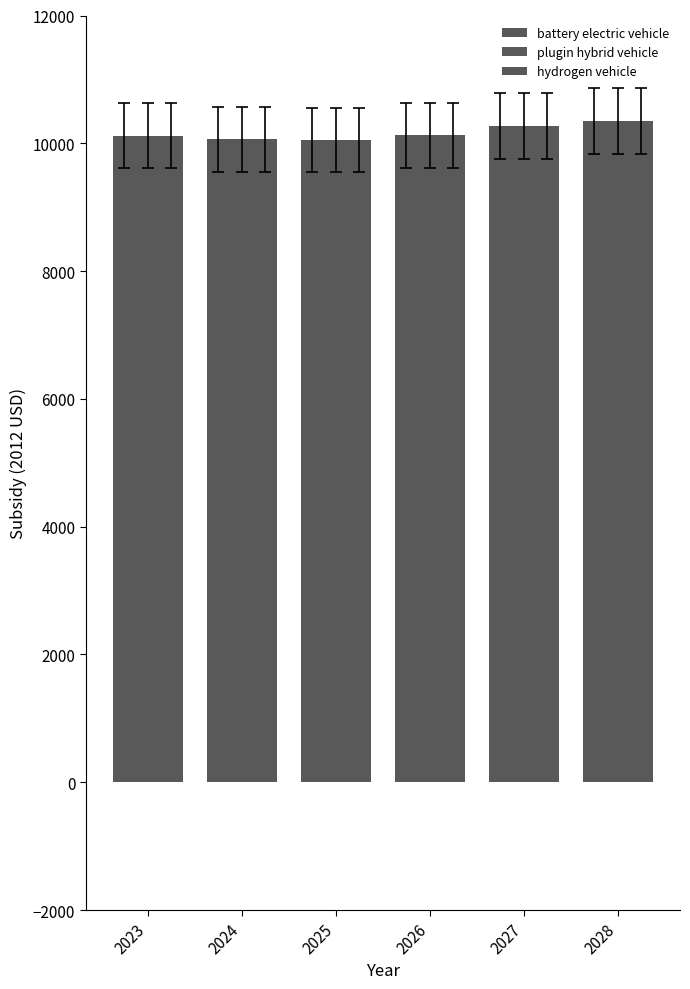

At which label is battery electric vehicle closest to 10200?

2027